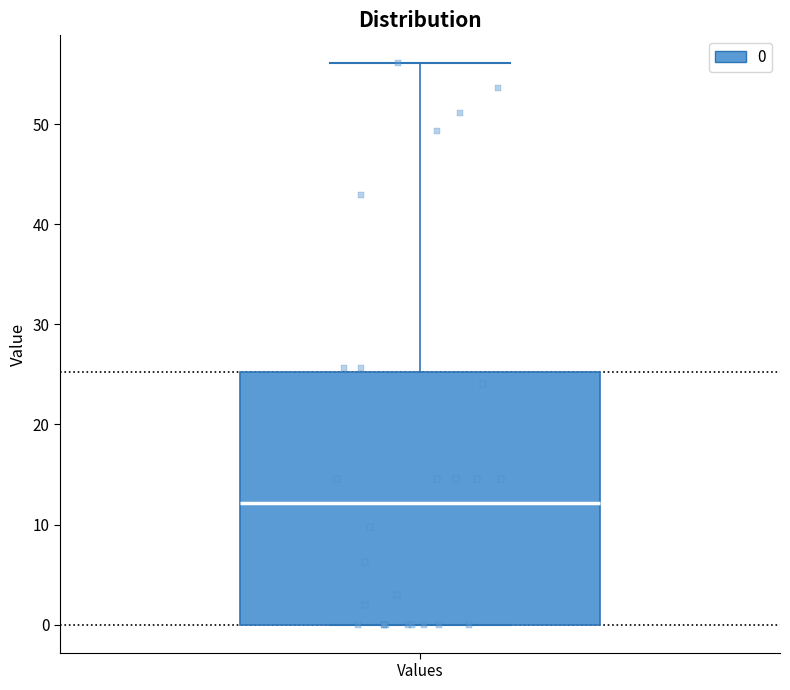

Where does the upper whisker of the box for Values end on the y-axis? The values are not printed on the chart, so give them approximately, as read against the axis.

56